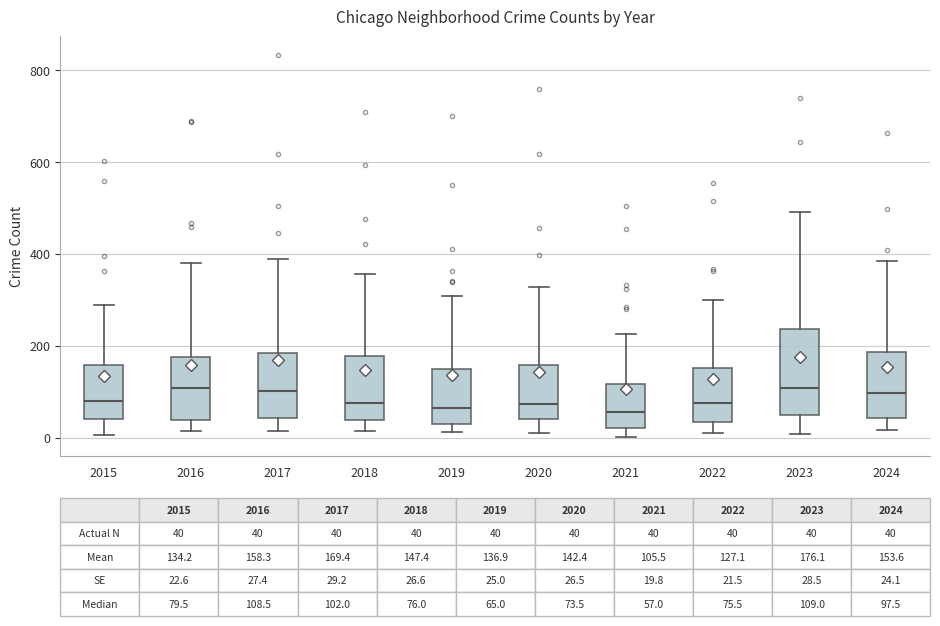

Comparing the boxes themselves (not the whiskers), which one is the tallest?

2023